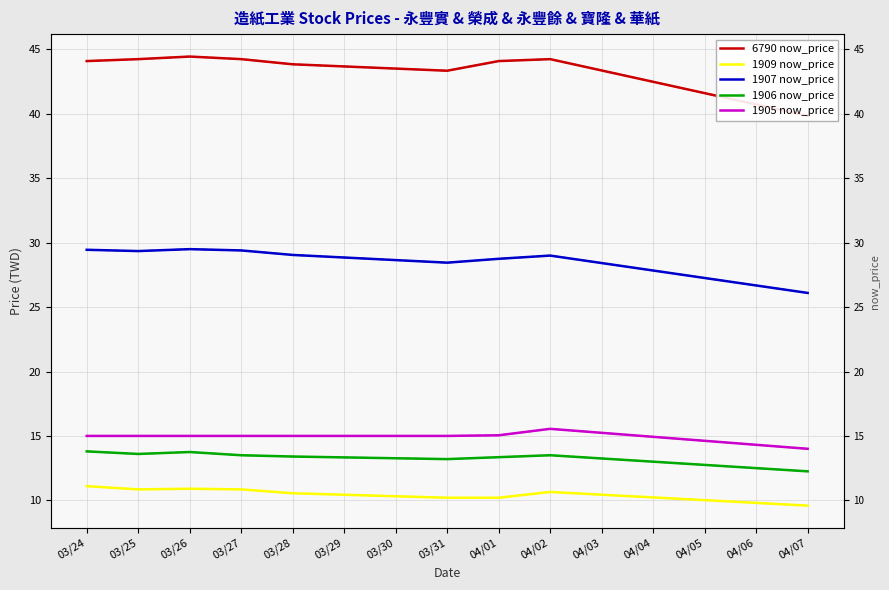

What are all the series names shown in the legend?

6790 now_price, 1909 now_price, 1907 now_price, 1906 now_price, 1905 now_price